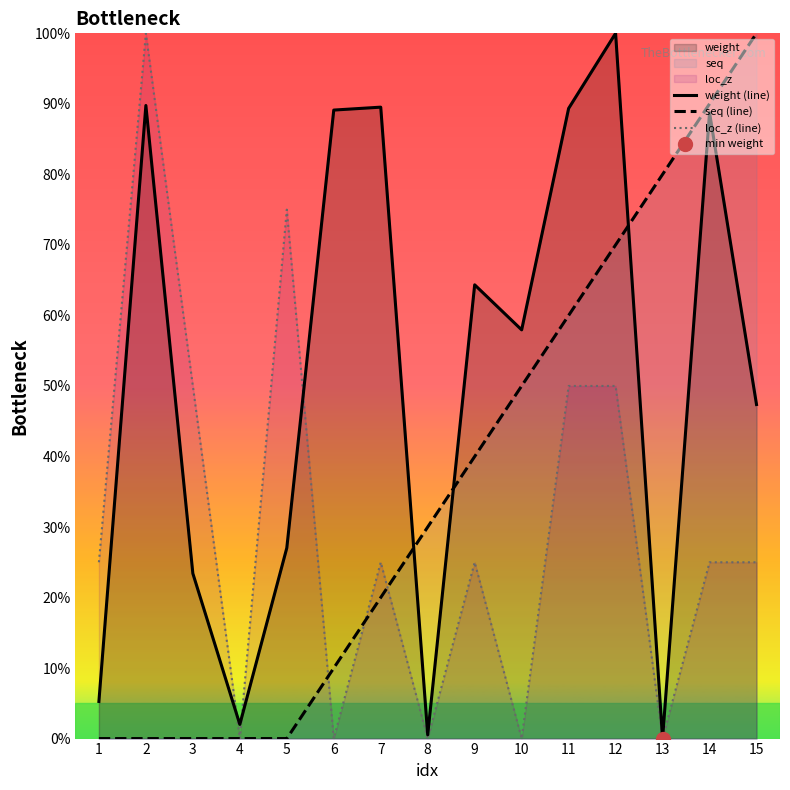

How many interior local peaks does the weight (line) series have?

5